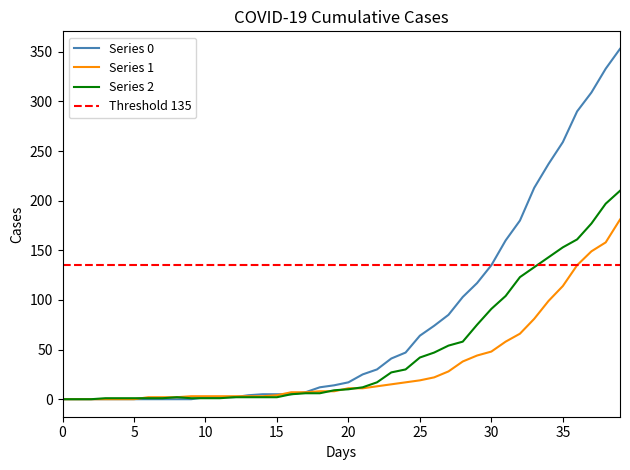

In 2, how many points are higher than both neighbors (excluding endpoints)?

1